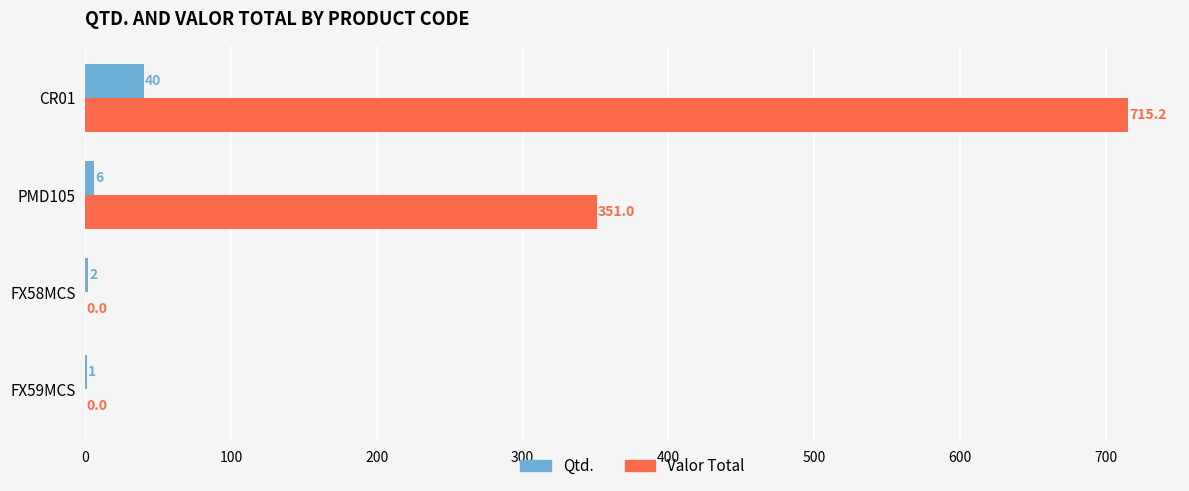

At which category is the sum across all series the highest?

CR01